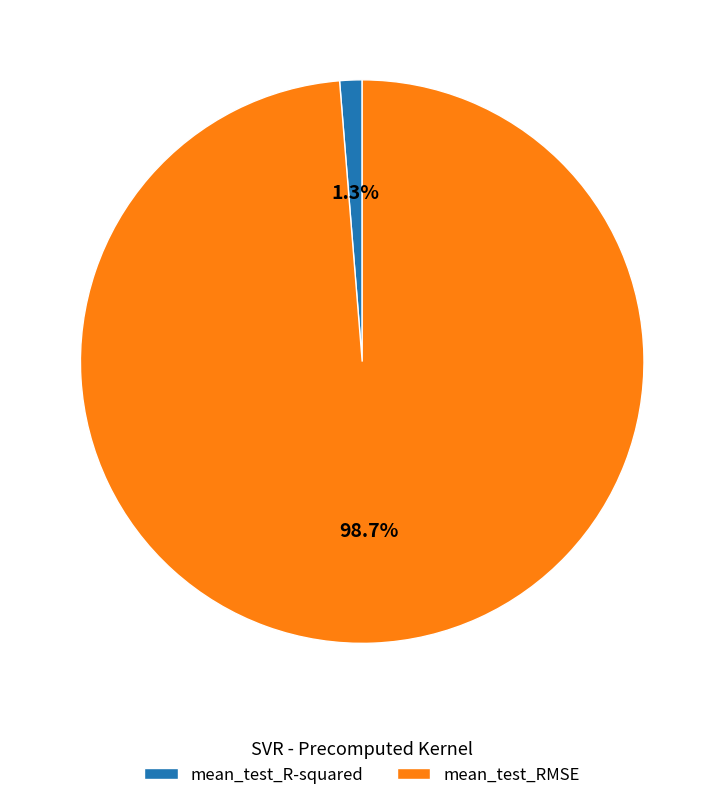

Rank the categories by value from highest to lowest.

mean_test_RMSE, mean_test_R-squared